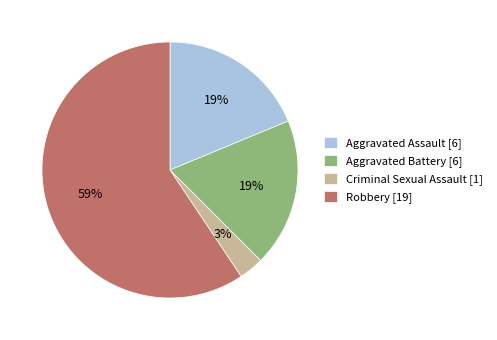

Which has a higher value, Aggravated Battery or Robbery?

Robbery